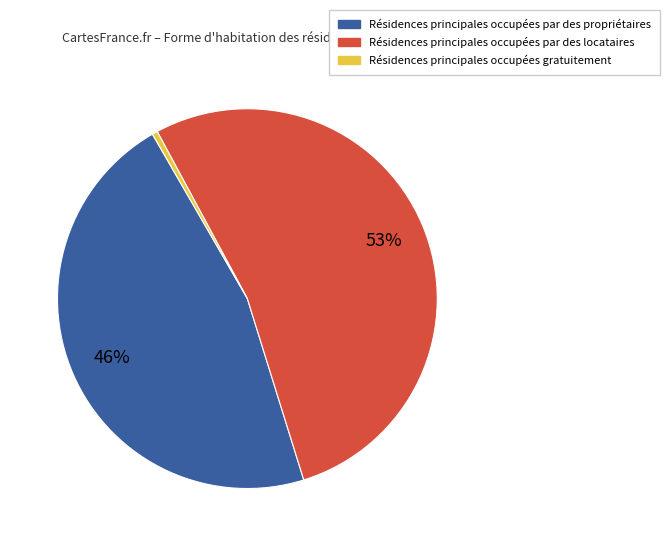

To the nearest percent, what is the average slice percentage?

33%